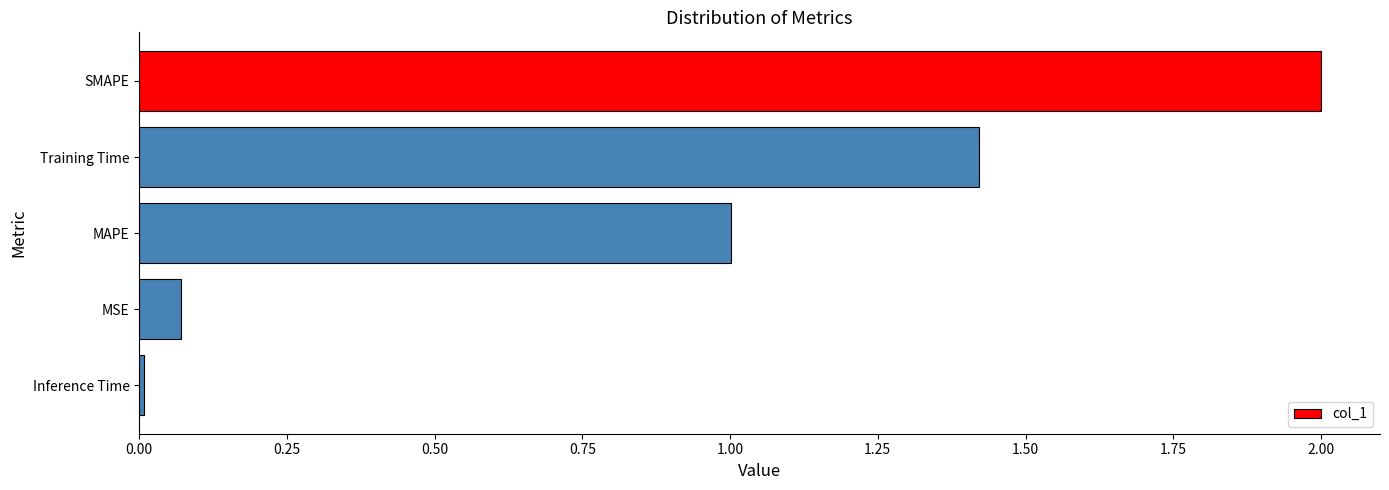

What is the change in value from SMAPE to Training Time?

-0.6